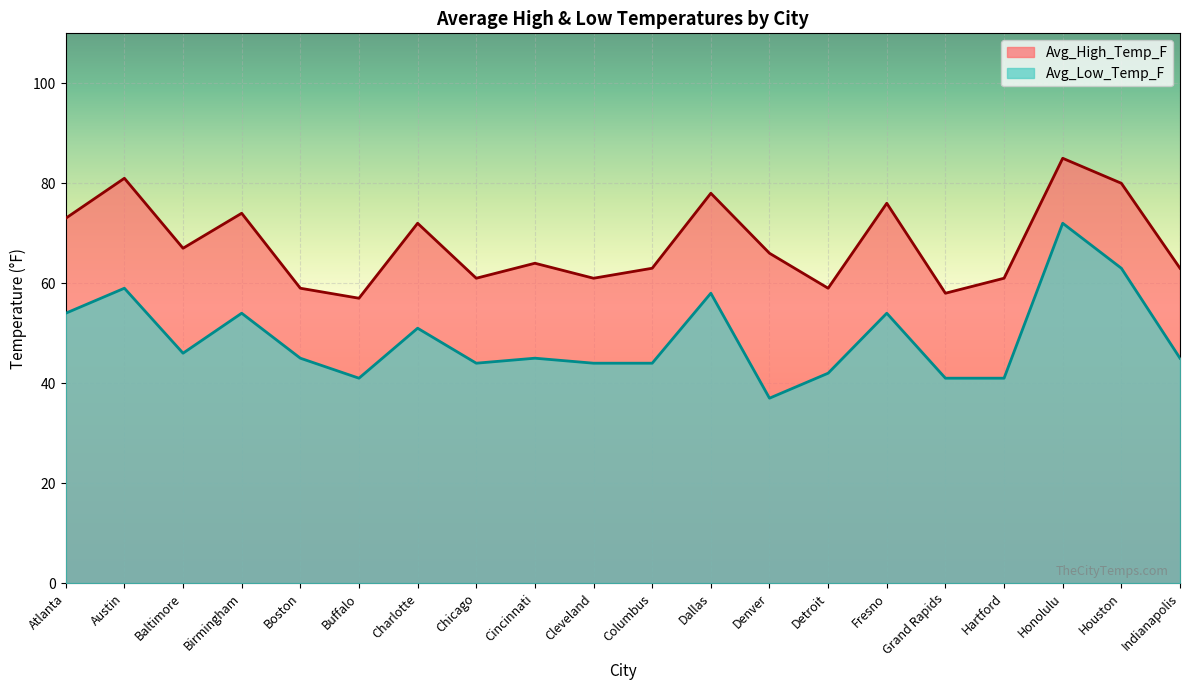

The Avg_Low_Temp_F series shows 23 at Denver. True or false?

False